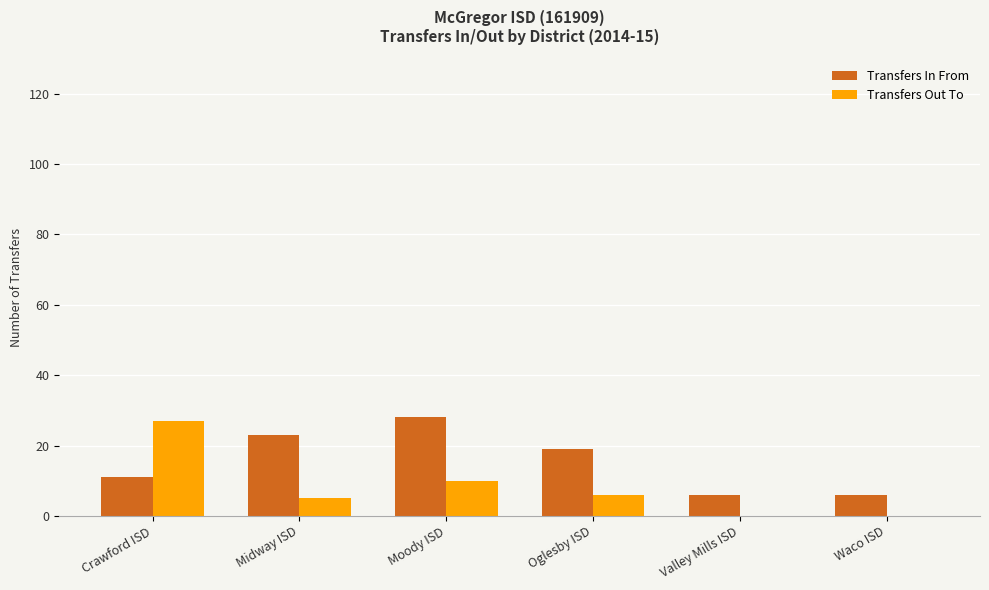

What is the approximate value of Transfers Out To at Oglesby ISD?

6